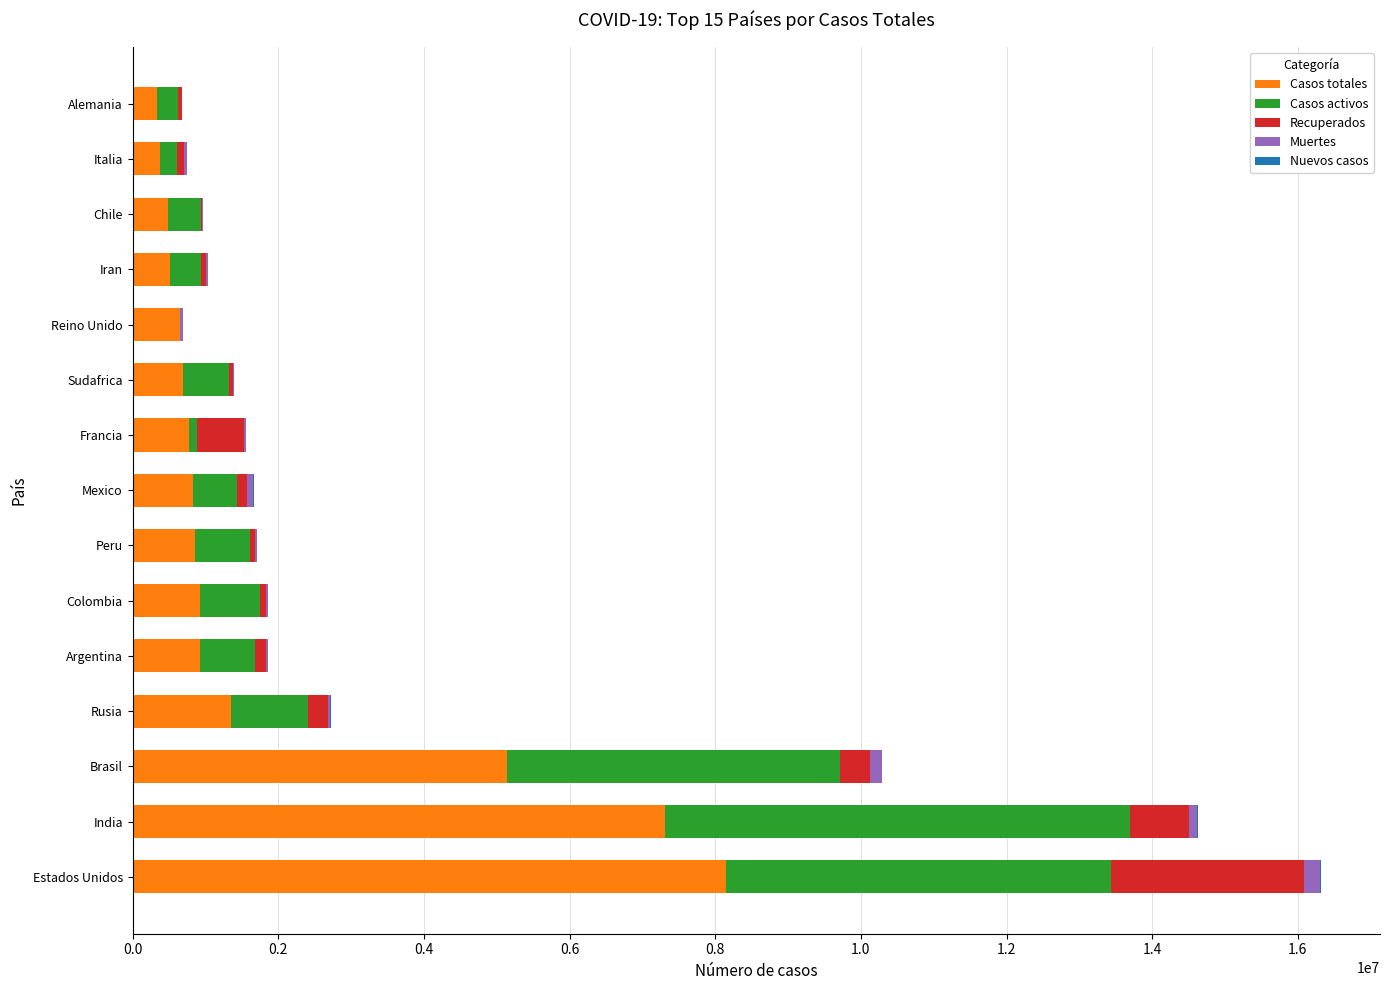

Which category has the highest value in the Casos totales series?

Estados Unidos